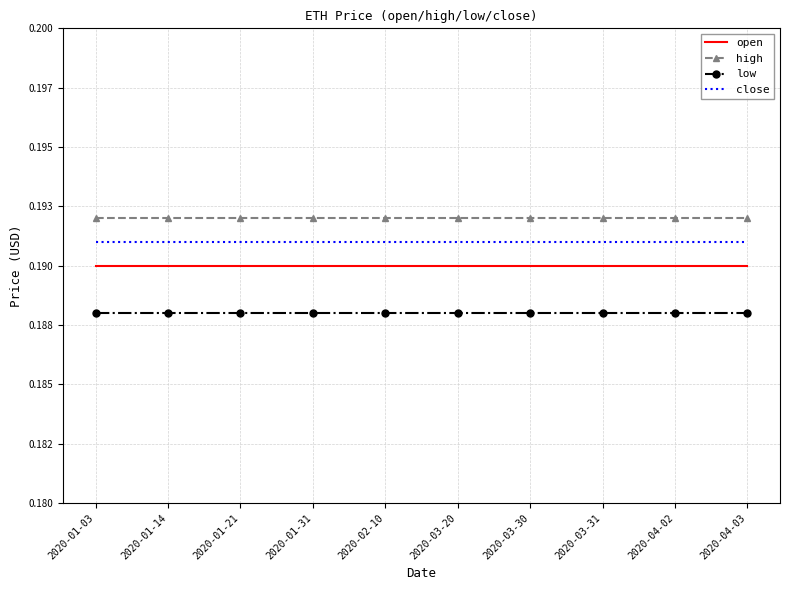

True or false: close and open intersect in this chart.

False